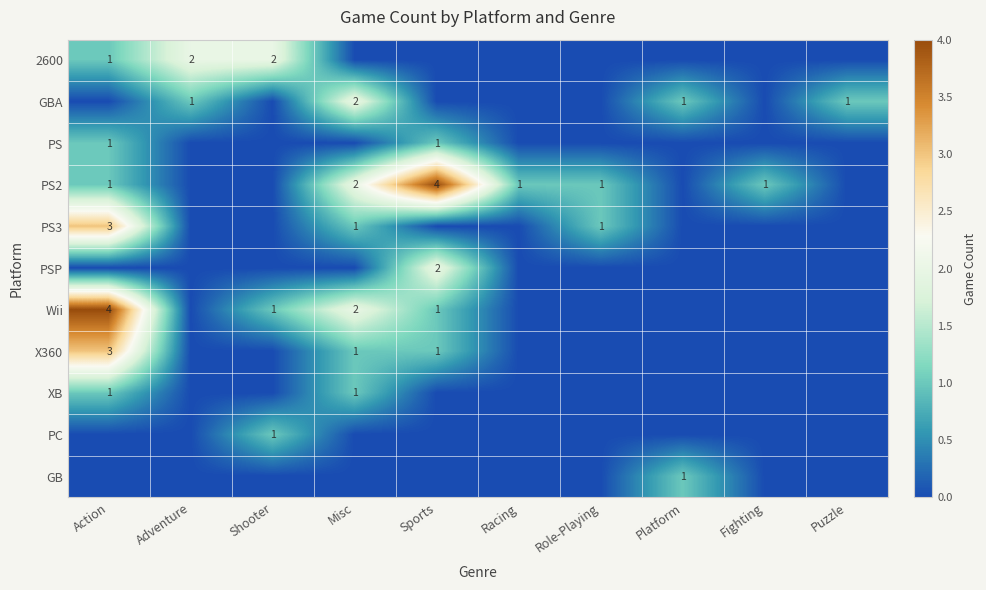

Between Shooter and Misc, which is larger?

Shooter